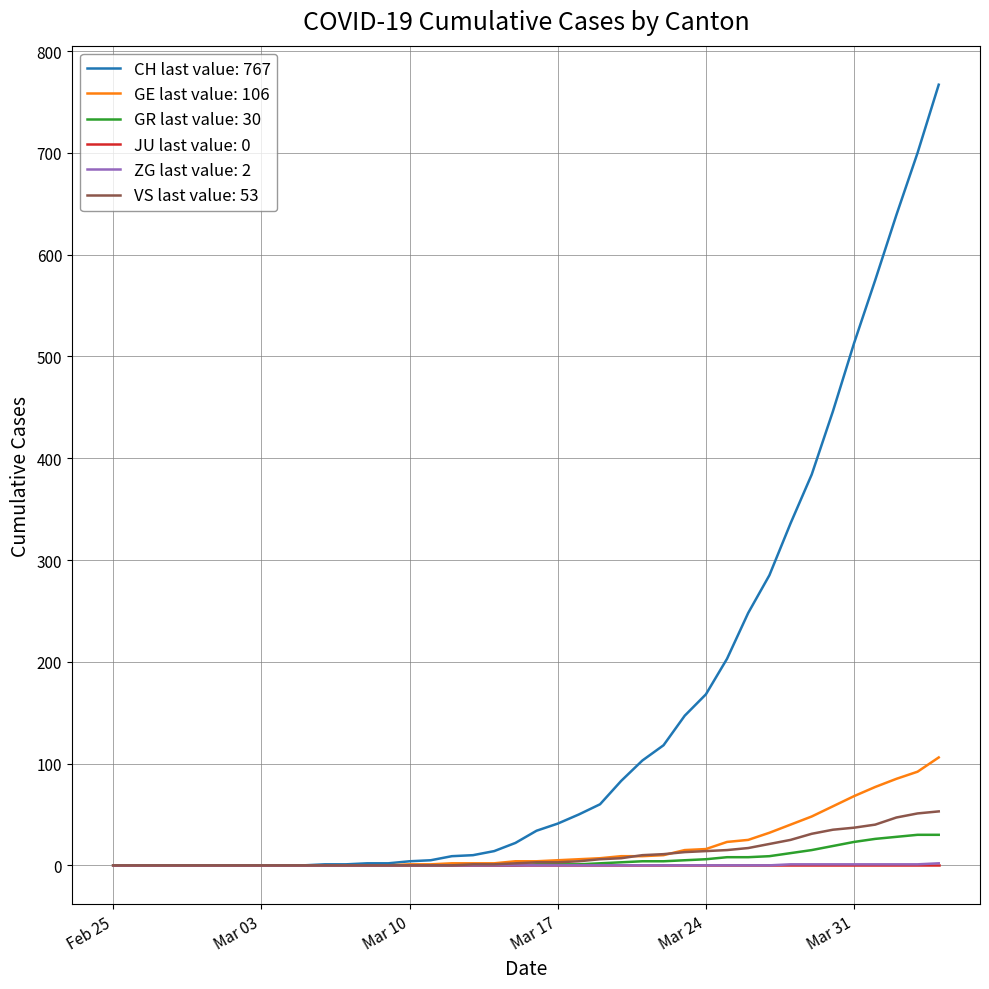

What is the maximum value shown in the chart?

767